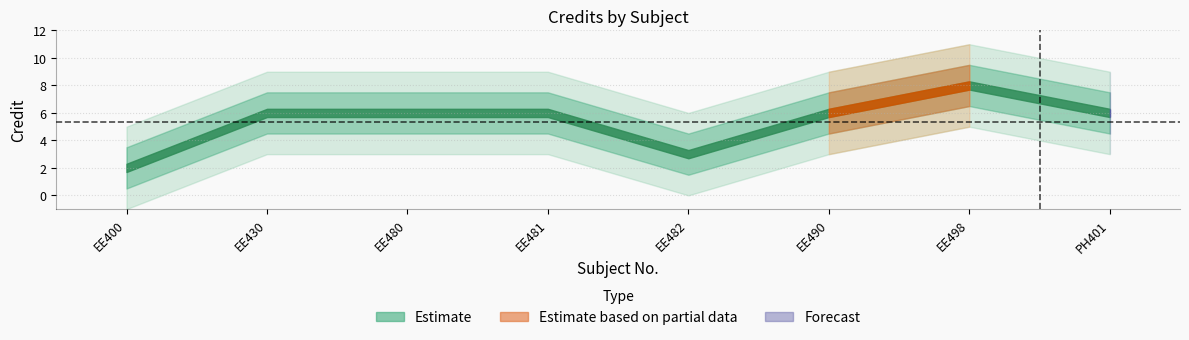

How many points are higher than both their immediate neighbors (excluding endpoints)?

1